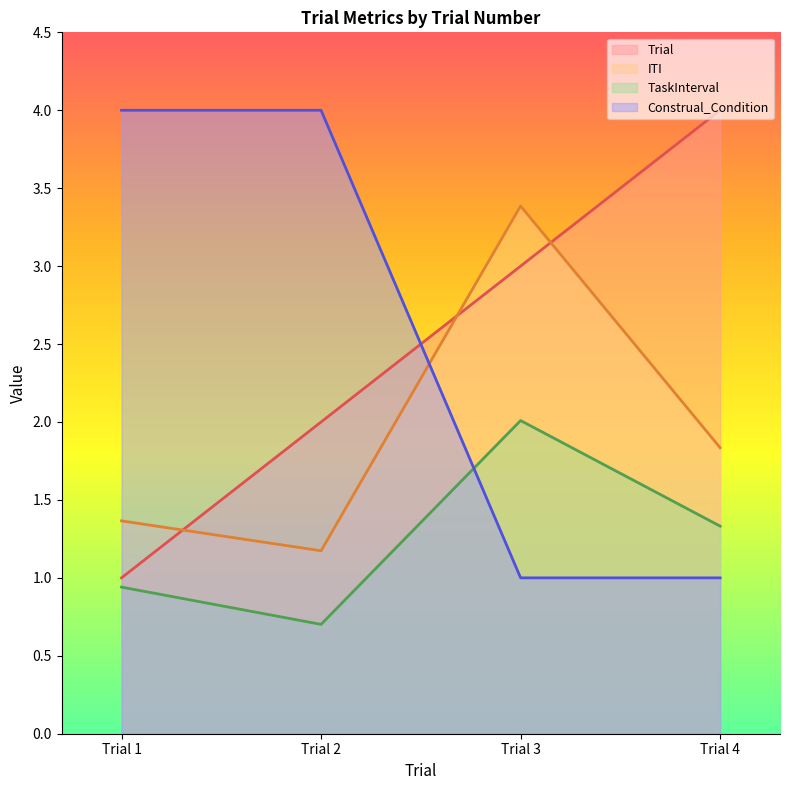

True or false: TaskInterval has more than 1 points higher than both neighbors.

False